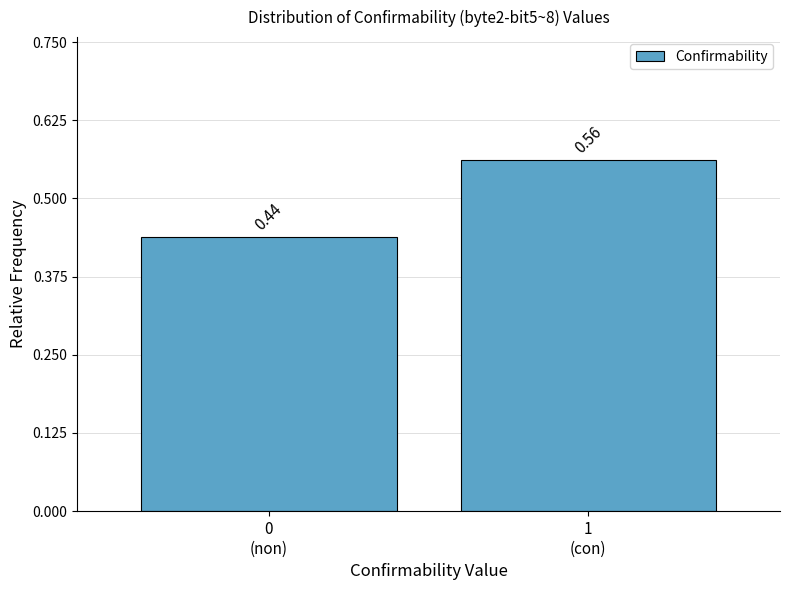

What is the sum of all values?

1.0